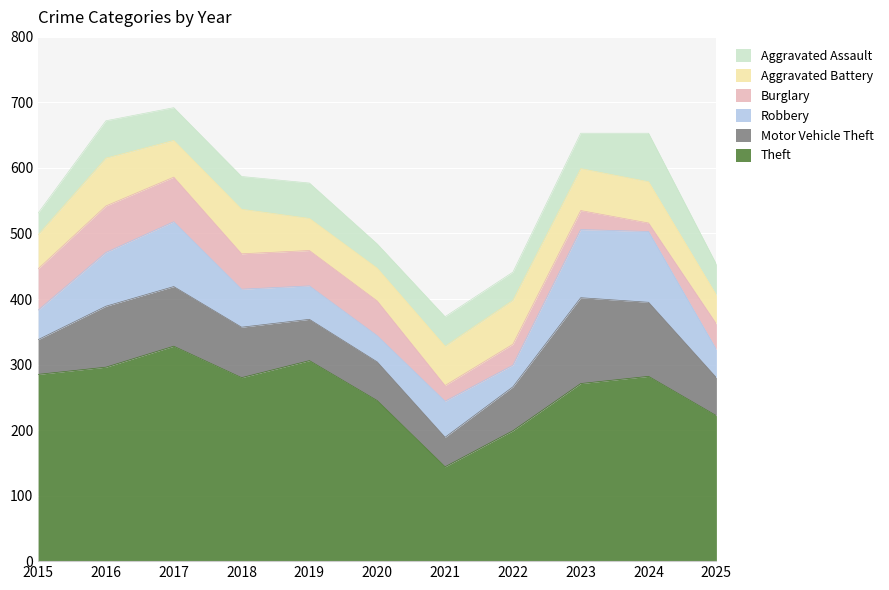

Which series has the widest spread of values?

Theft